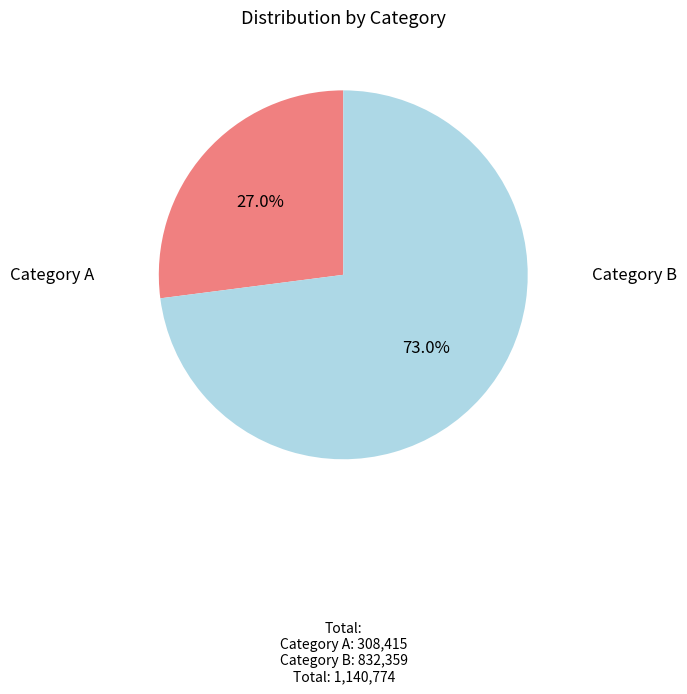

Is there any slice that represents more than half of the pie?

Yes